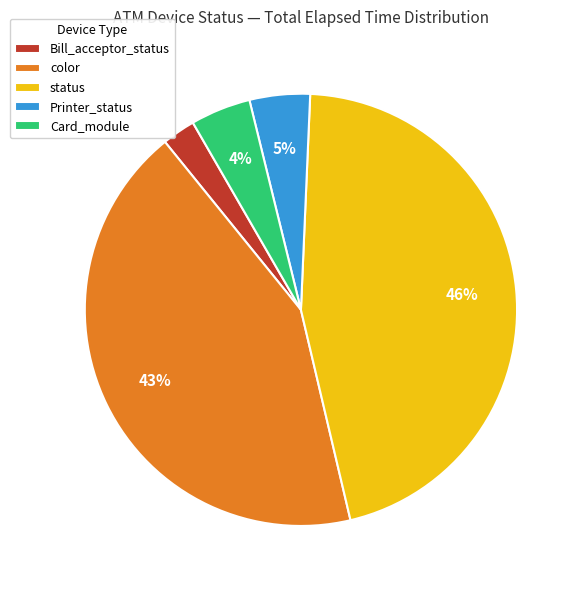

What percentage is the color slice, to the nearest percent?

43%